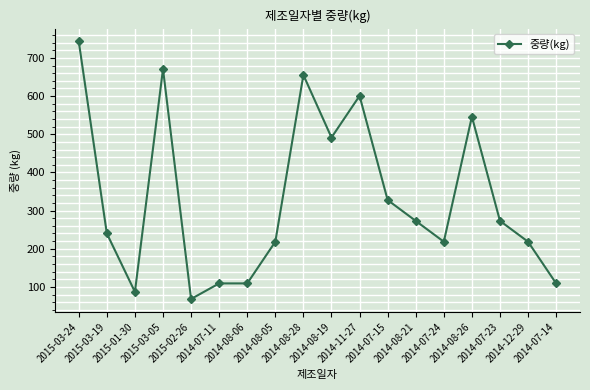

Is it true that the value at 2015-02-26 is 68.4?

True